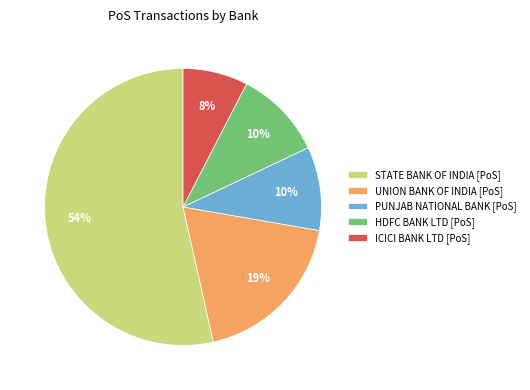

To the nearest percent, what is the difference between the largest and smallest slice percentages?

46%